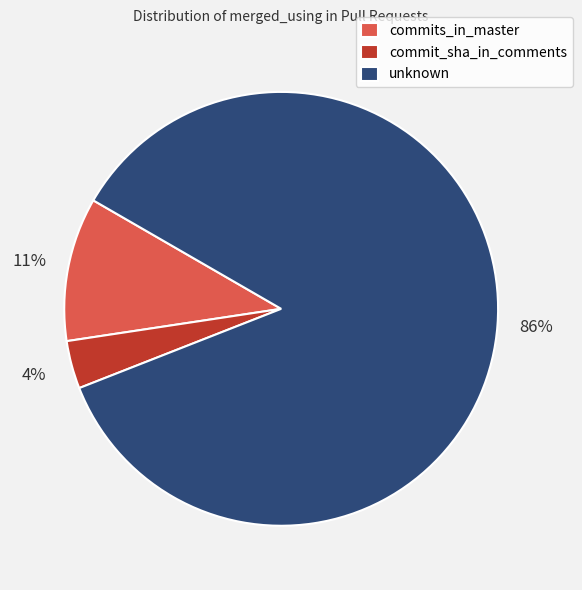

Do unknown and commits_in_master together represent more than half of the pie?

Yes